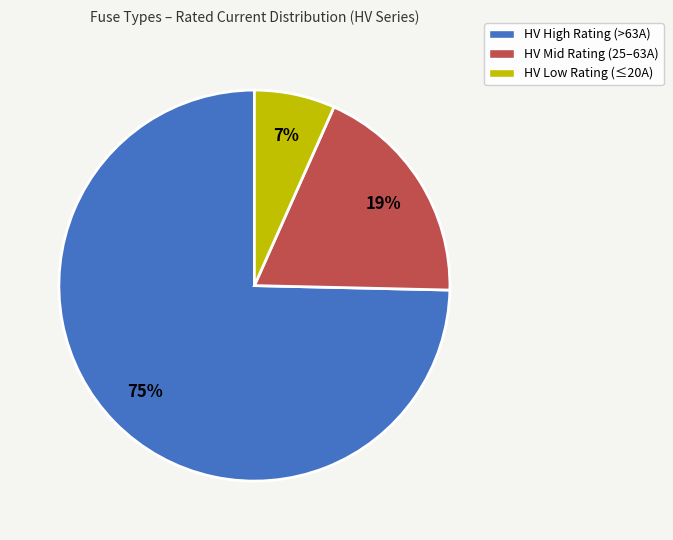

The HV Mid Rating (25–63A) slice represents 19% of the pie. True or false?

True